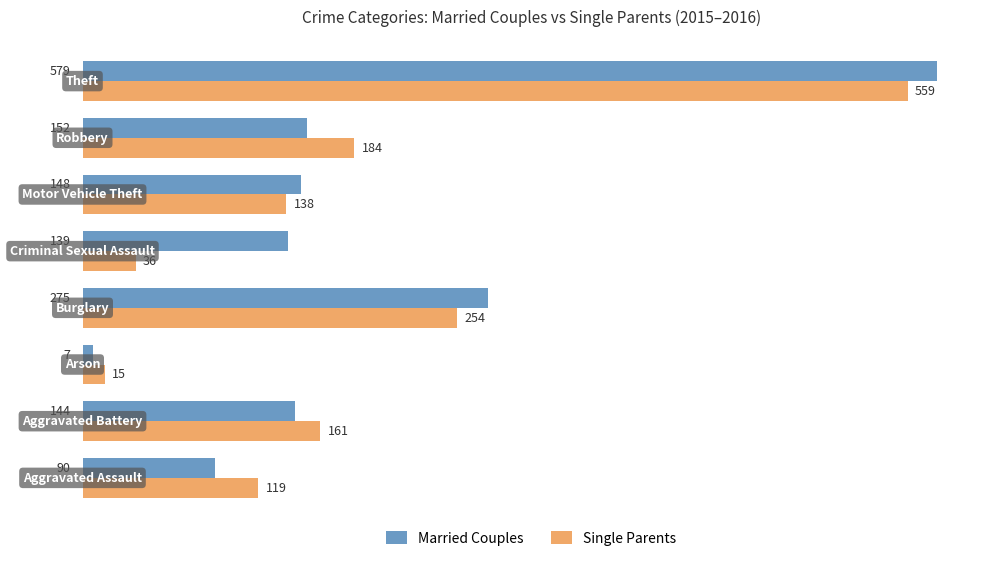

What is the smallest value displayed?

7